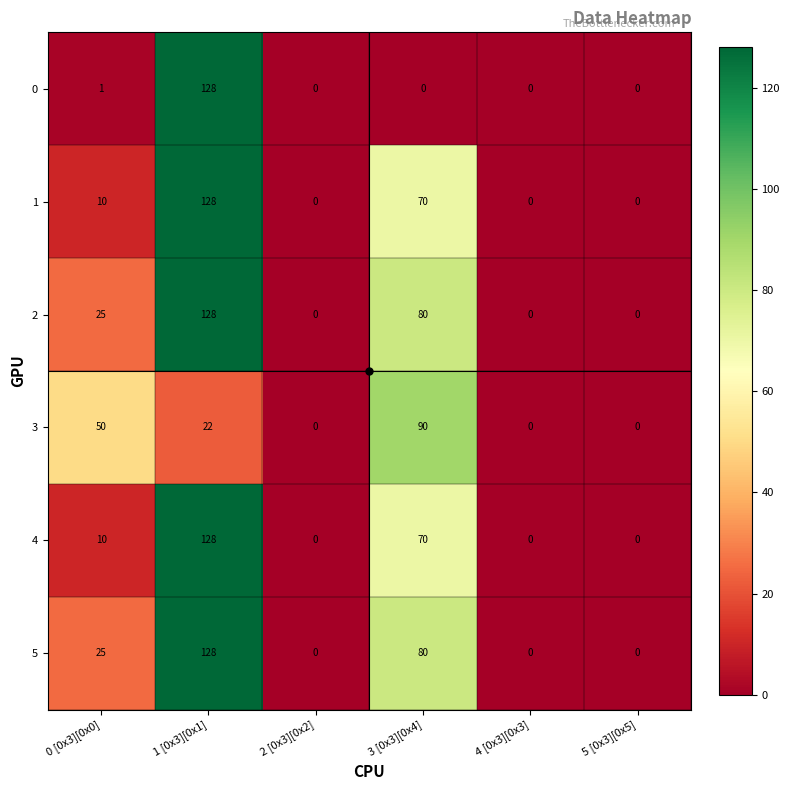

What is the greatest value displayed?

128